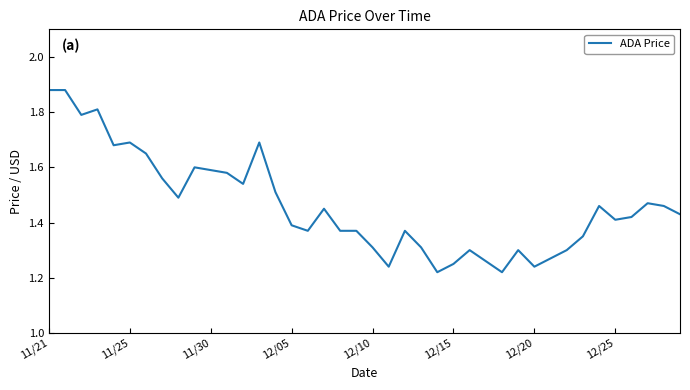

What is the sum of all values?

58.5